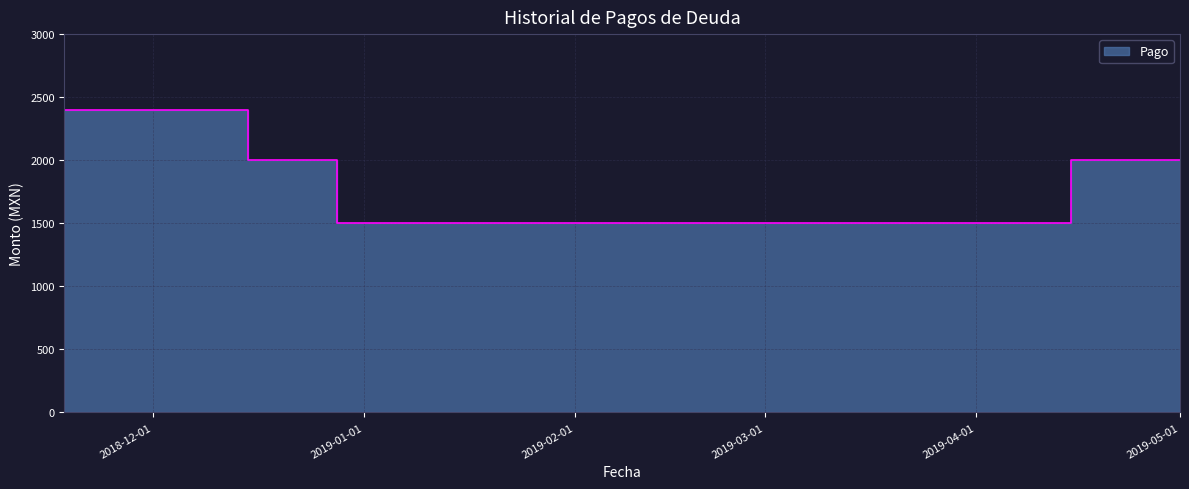

List the labels in order of value, smallest first.

2018-12-28, 2019-01-15, 2019-01-31, 2019-02-15, 2019-02-28, 2019-03-15, 2019-03-29, 2018-12-15, 2019-04-15, 2019-05-01, 2018-11-18